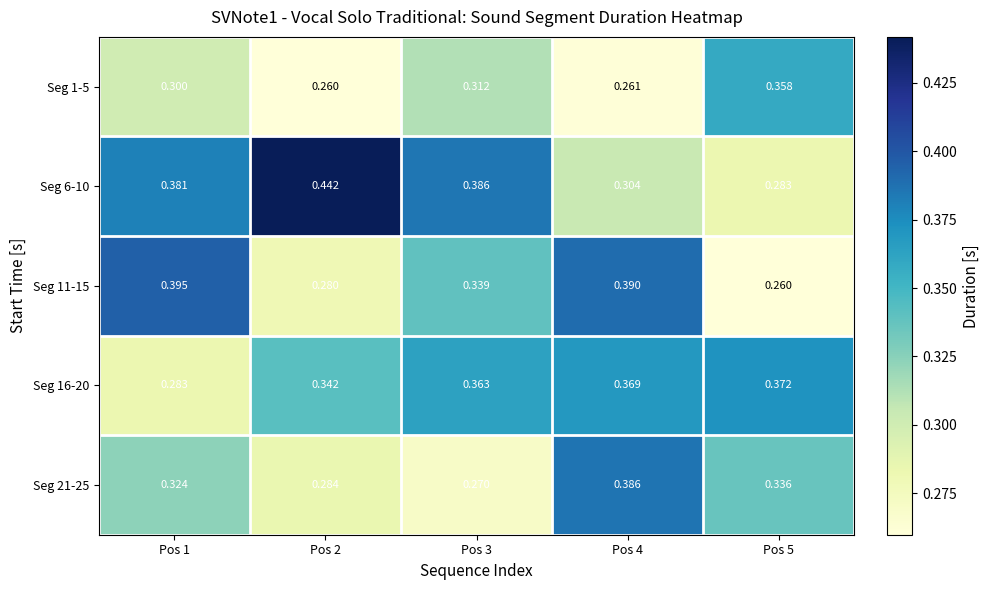

At which category is the sum across all series the highest?

Pos 4